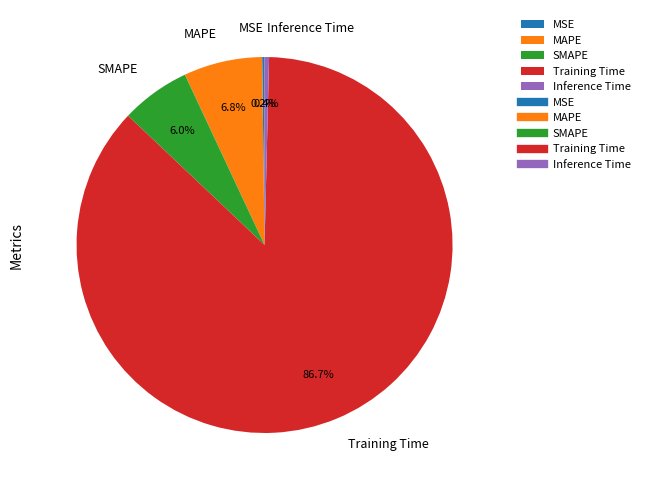

Is it true that Inference Time is 0% of the pie?

True